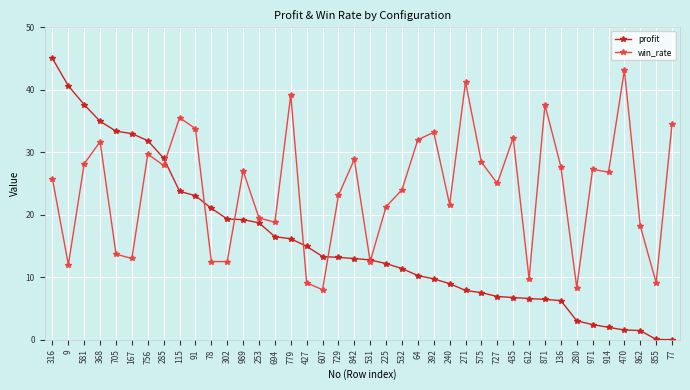

True or false: win_rate has a value of 12.5 at 302.

True